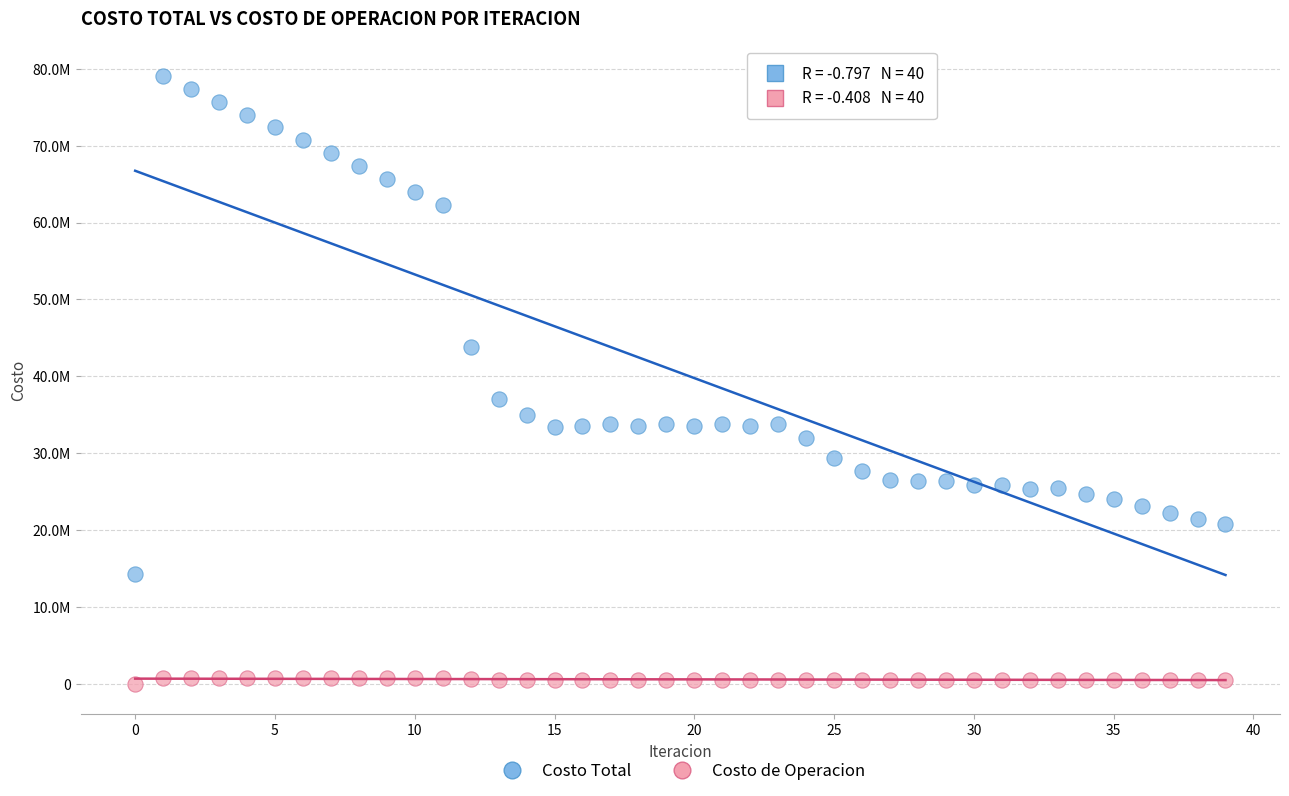

Which series reaches the maximum Y coordinate?

Costo Total